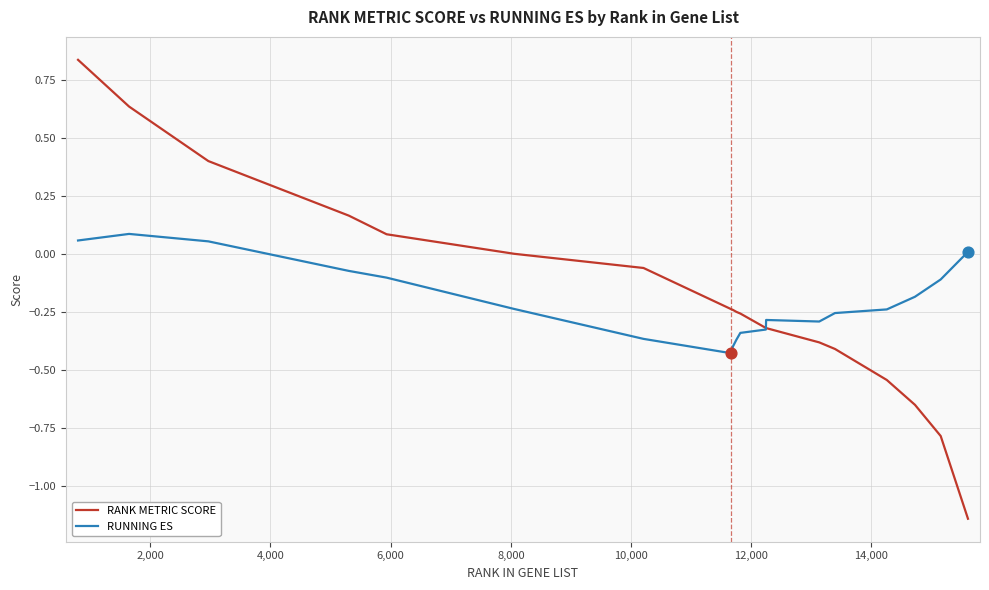

Which series has the widest spread of values?

RANK METRIC SCORE